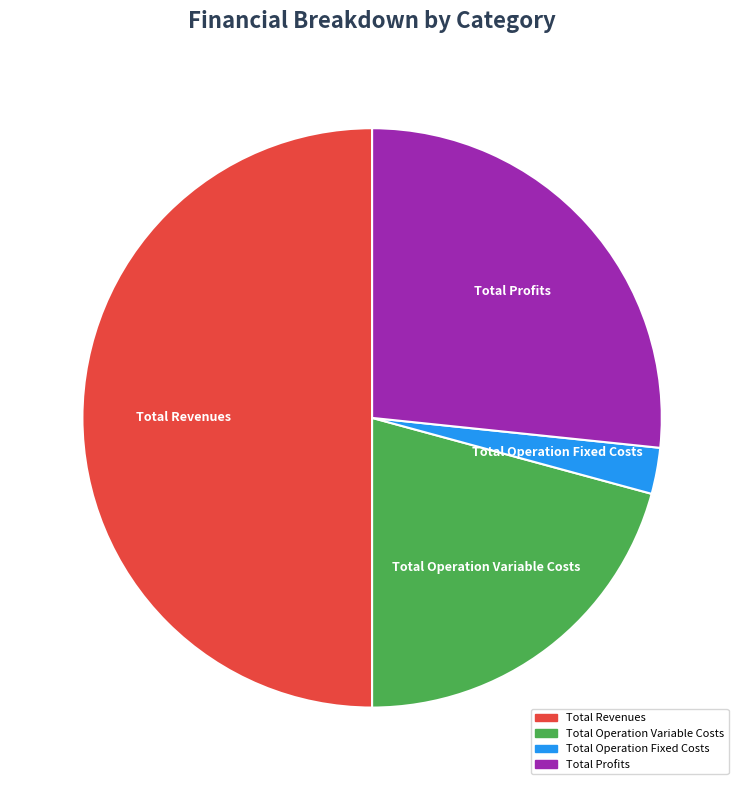

The Total Revenues slice represents 40% of the pie. True or false?

False